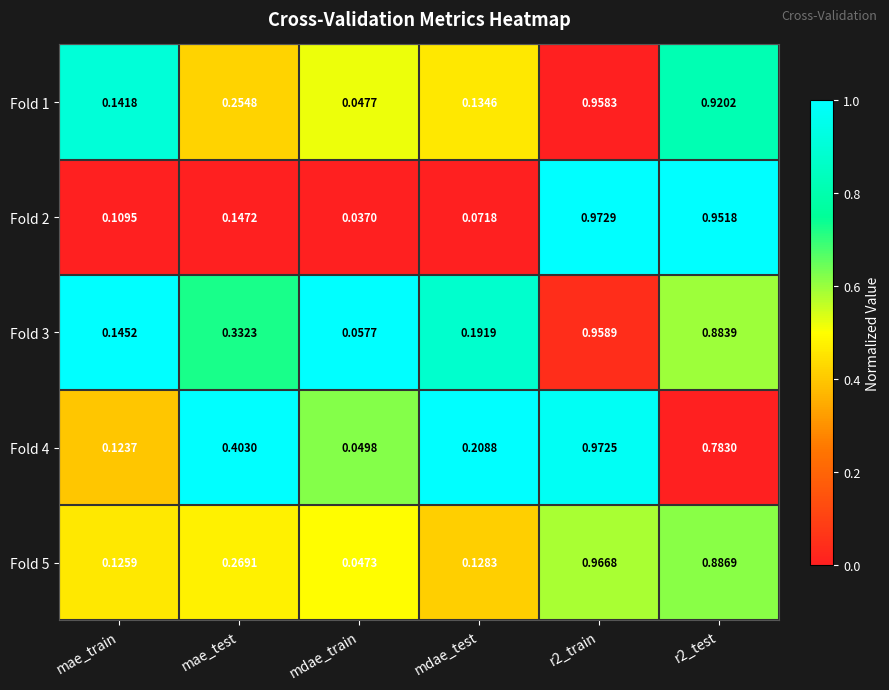

At which label is Fold 3 closest to 0?

mdae_train